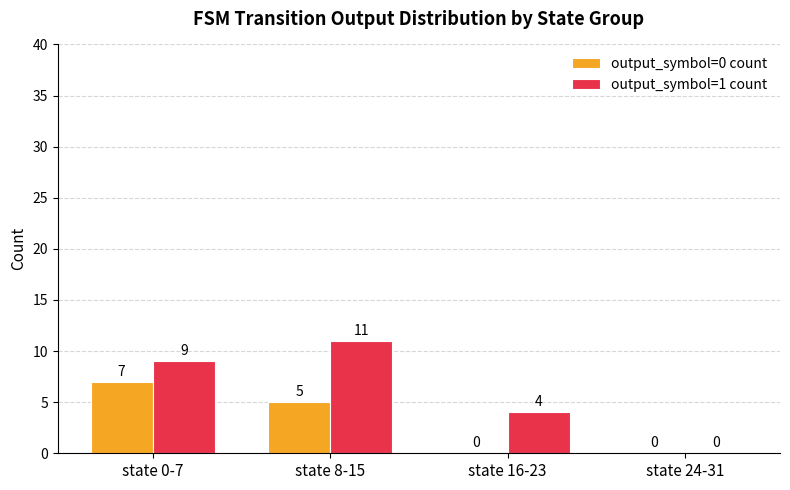

How many values in output_symbol=1 count are above zero?

3